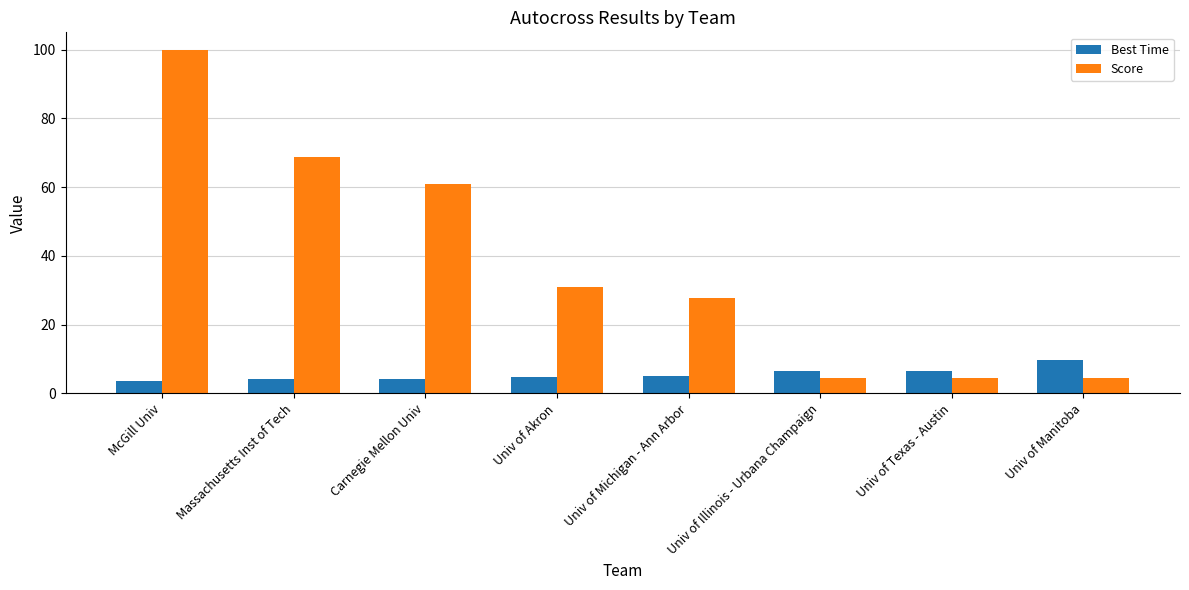

What is the maximum value shown in the chart?

100.0